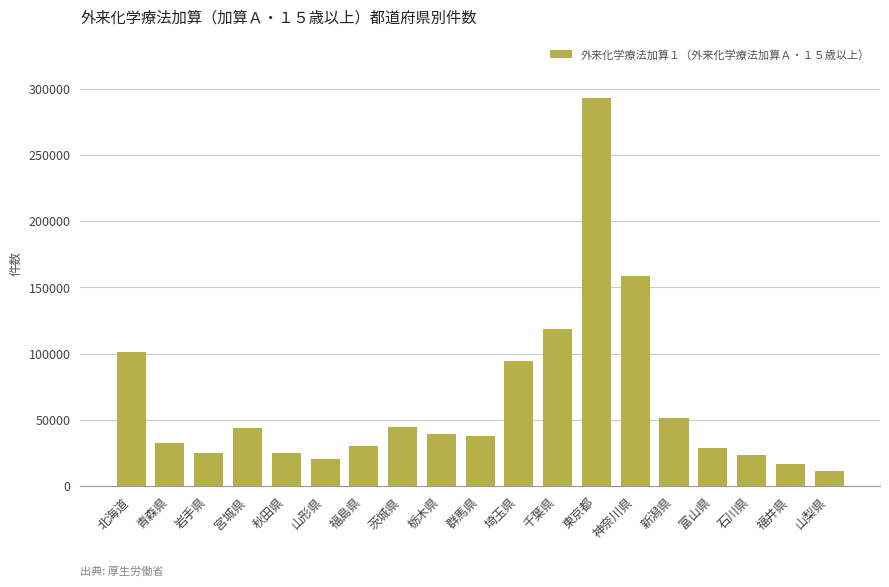

How many bars are there in total?

19